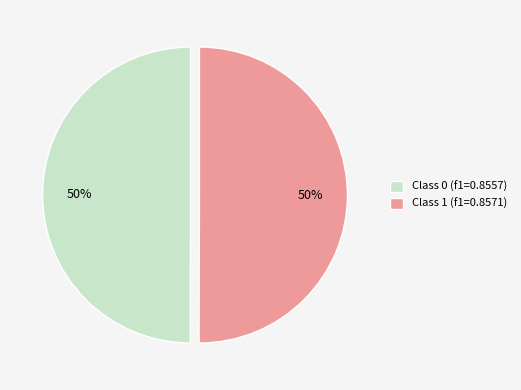

To the nearest percent, what is the combined percentage of Class 0 (f1=0.8557) and Class 1 (f1=0.8571)?

100%